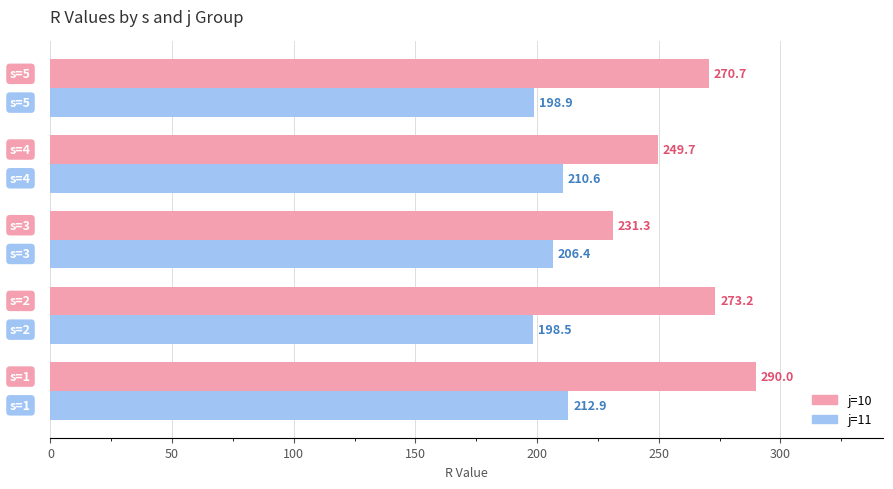

Which series has the largest total across all categories?

j=10